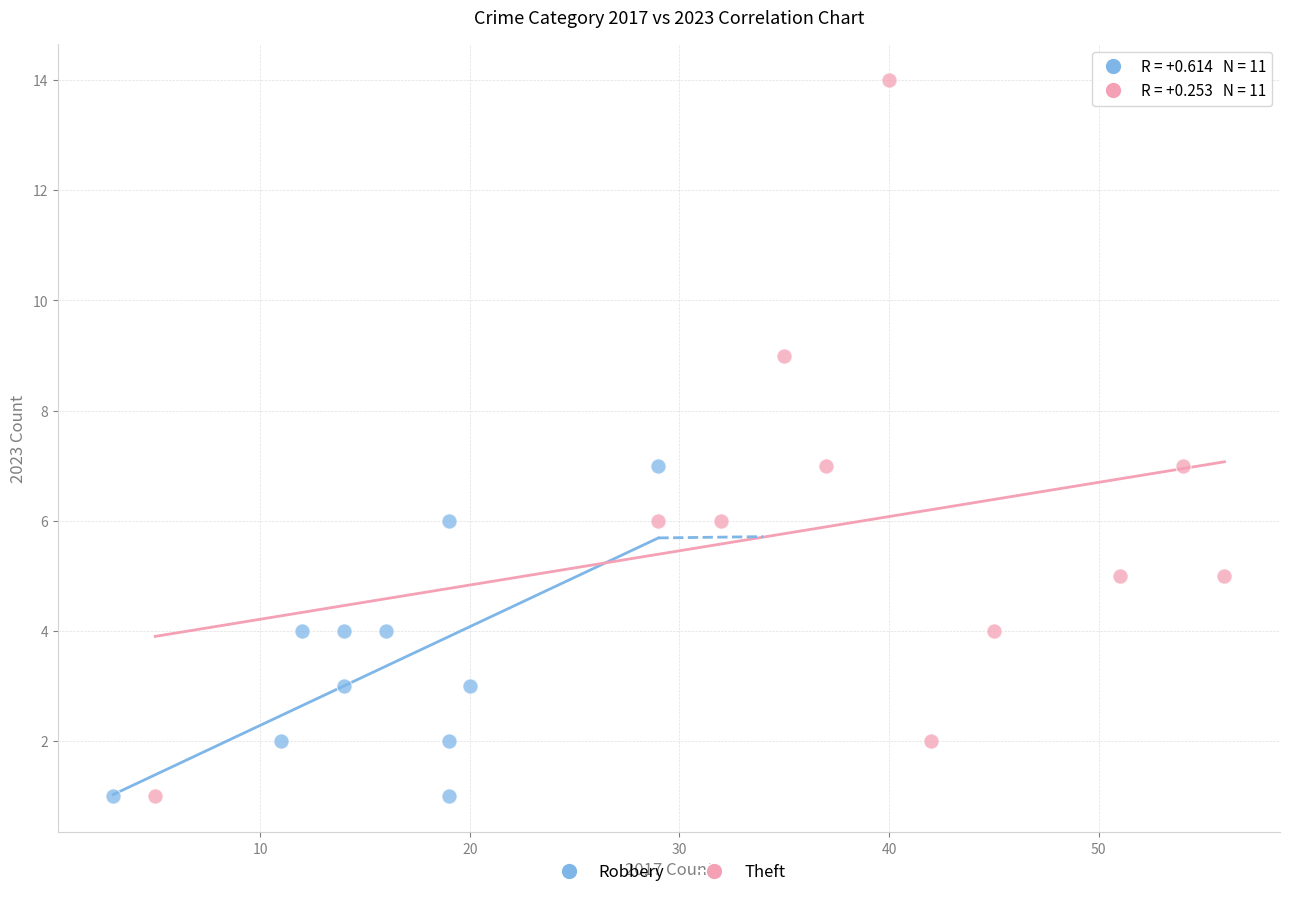

Which series reaches the maximum Y coordinate?

Theft